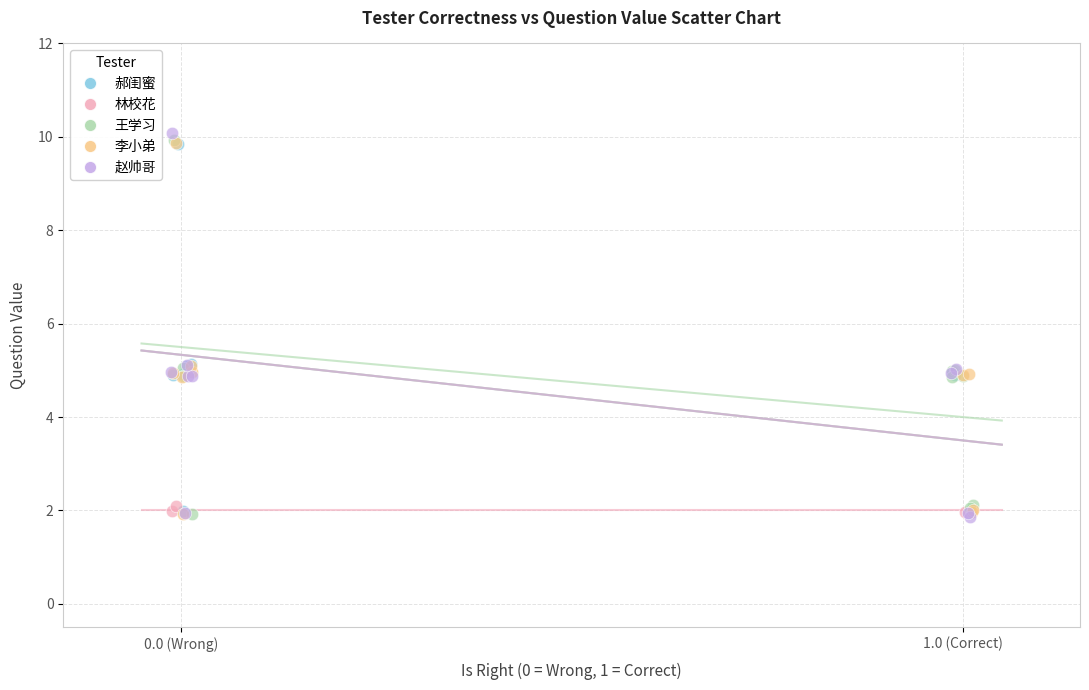

What are all the series names shown in the legend?

郝闺蜜, 林校花, 王学习, 李小弟, 赵帅哥